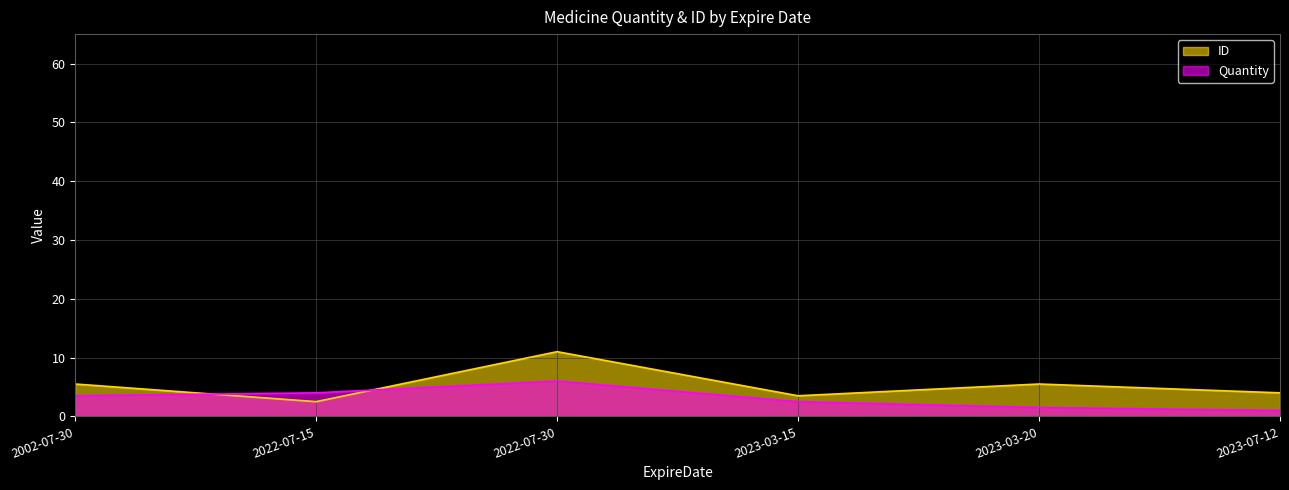

Reading right to left, extract all data points from this chart.

ID: 2023-07-12=4.0	2023-03-20=5.5	2023-03-15=3.5	2022-07-30=11.0	2022-07-15=2.5	2002-07-30=5.5
Quantity: 2023-07-12=1.0	2023-03-20=1.5	2023-03-15=2.5	2022-07-30=6.0	2022-07-15=4.0	2002-07-30=3.5